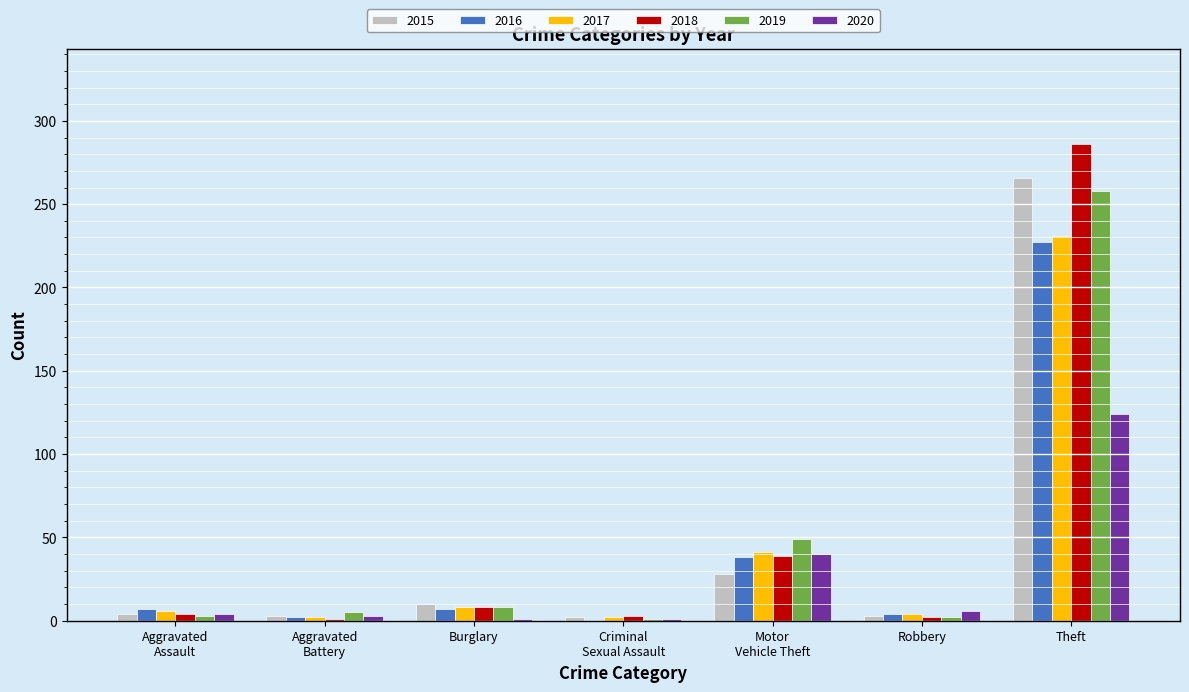

True or false: 2020 has a value of 124 at Theft.

True